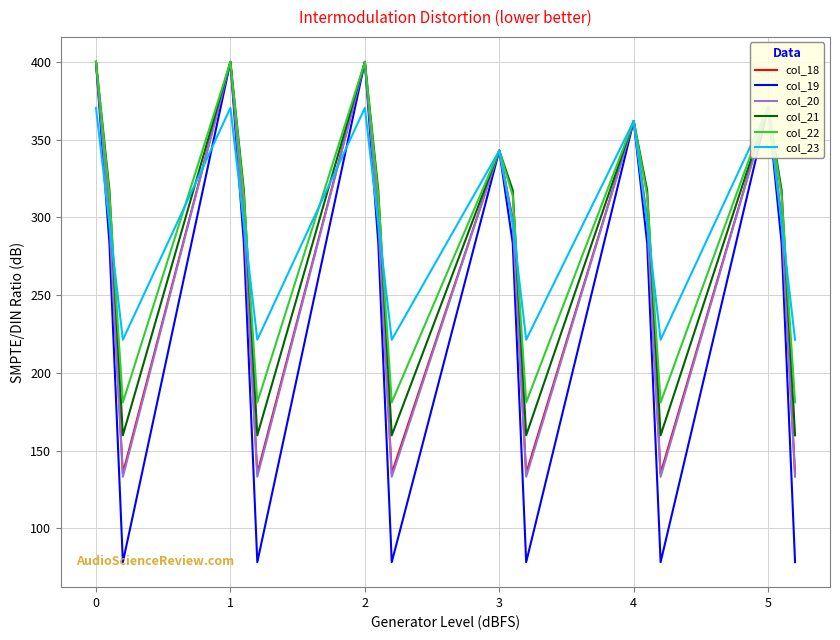

What is the value of the col_22 point at the 11th from the left?

313.9